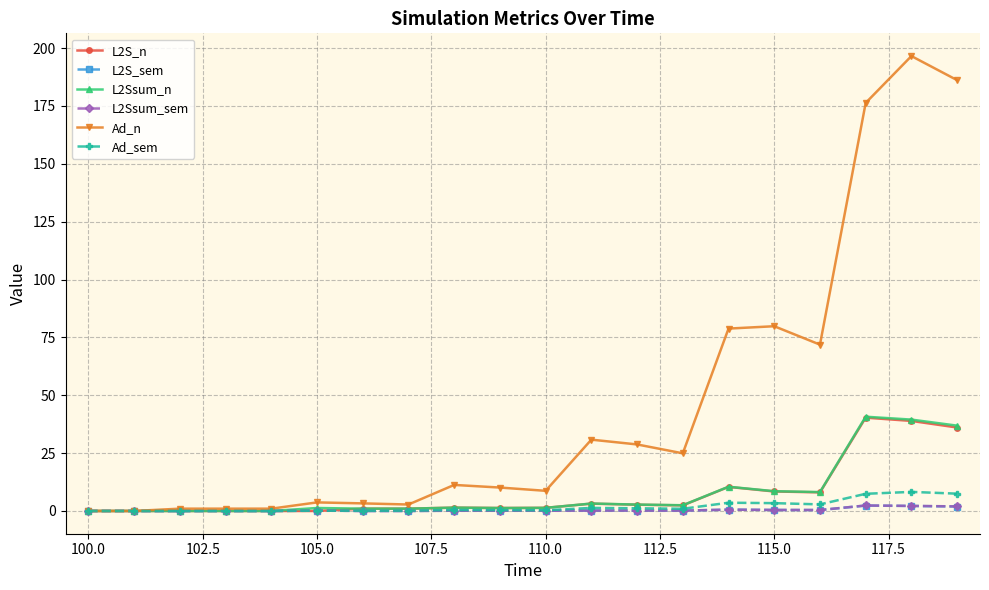

Which series has the largest total across all categories?

Ad_n